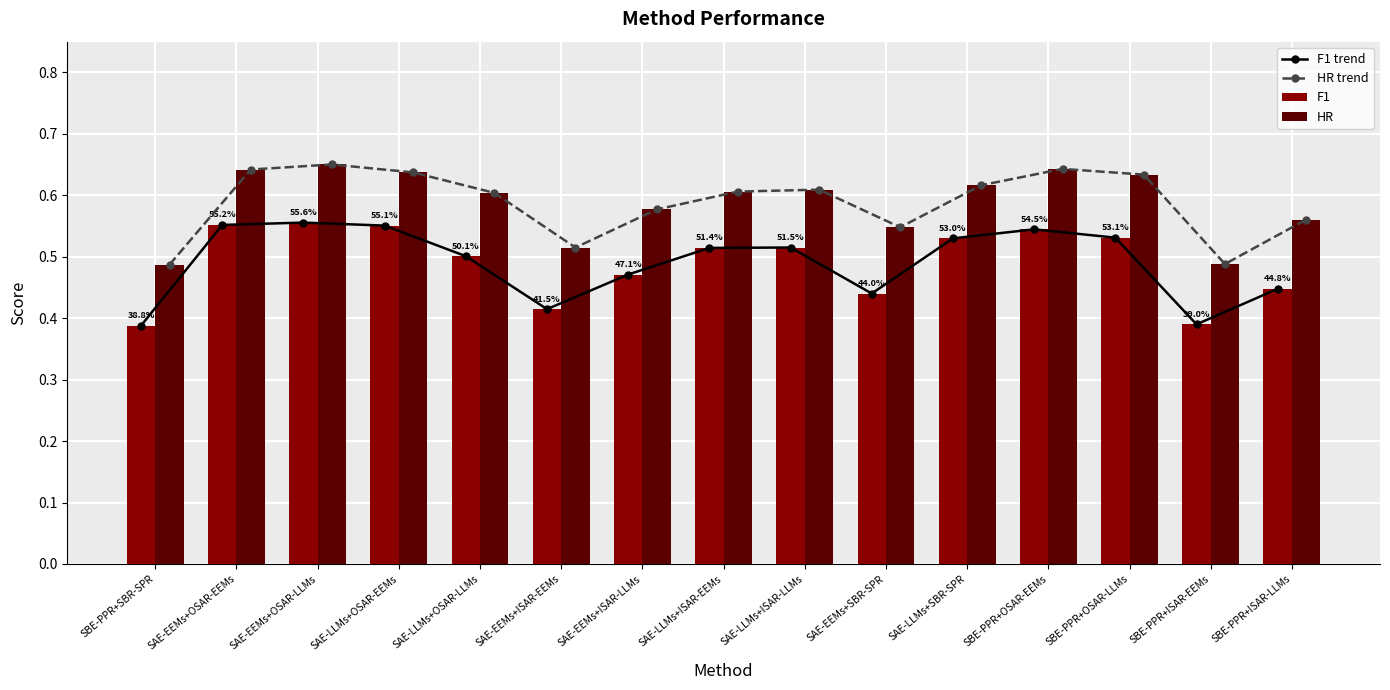

What is the lowest value of the F1 trend series?

0.4